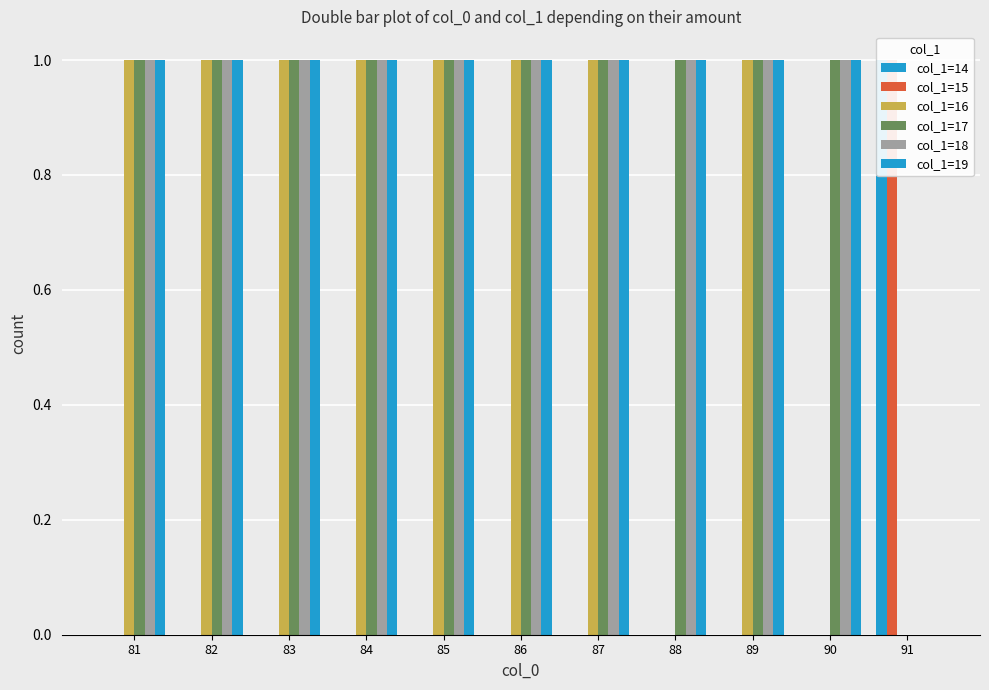

Which series has the largest range (max minus min)?

col_1=14